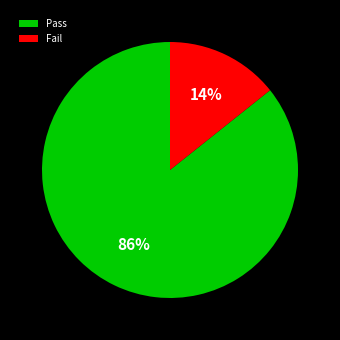

To the nearest percent, what is the average slice percentage?

50%